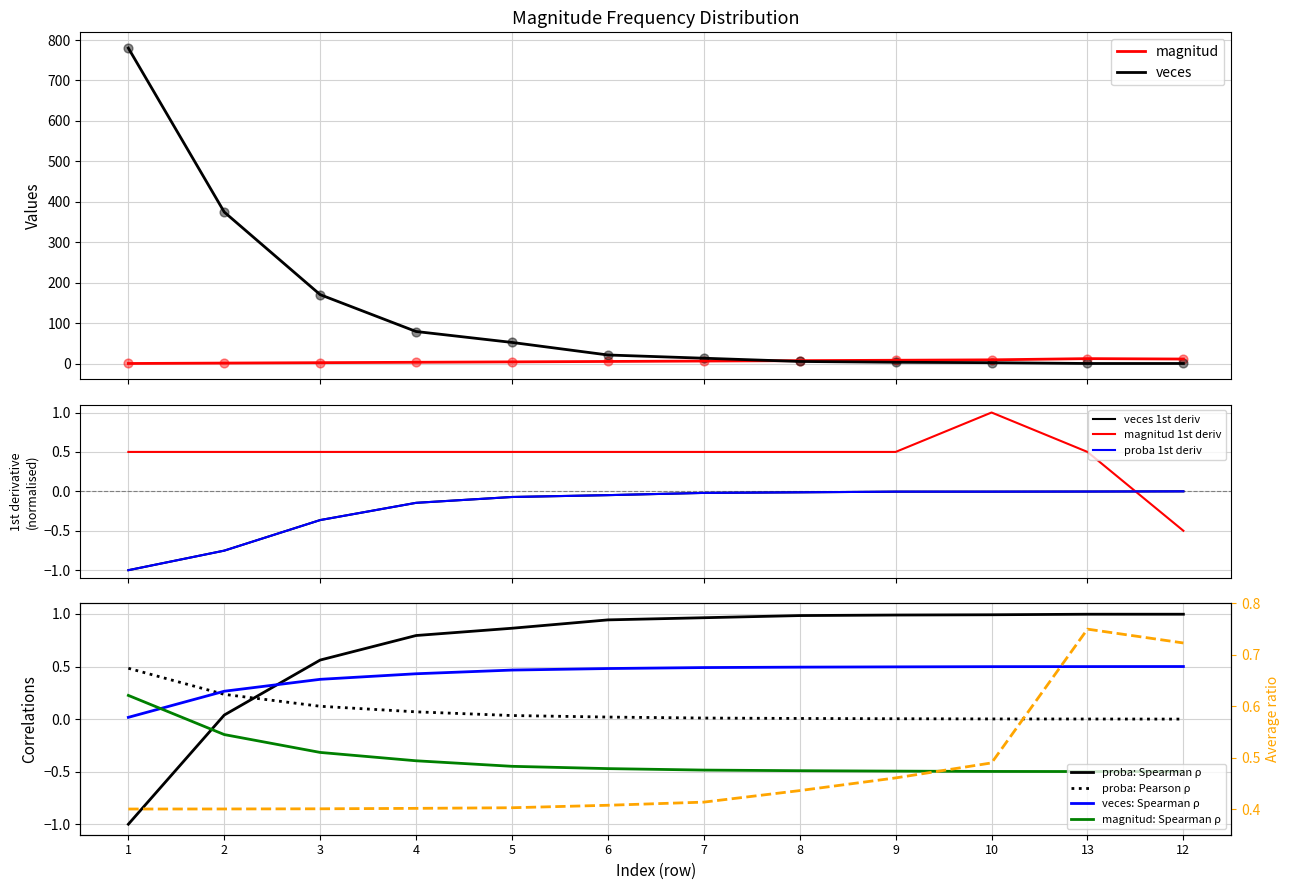

At how many categories does at least one series exceed 29?

5